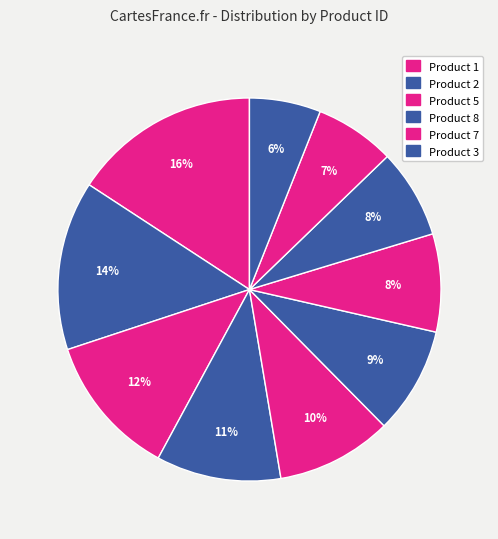

Count the number of slices in the pie.

10